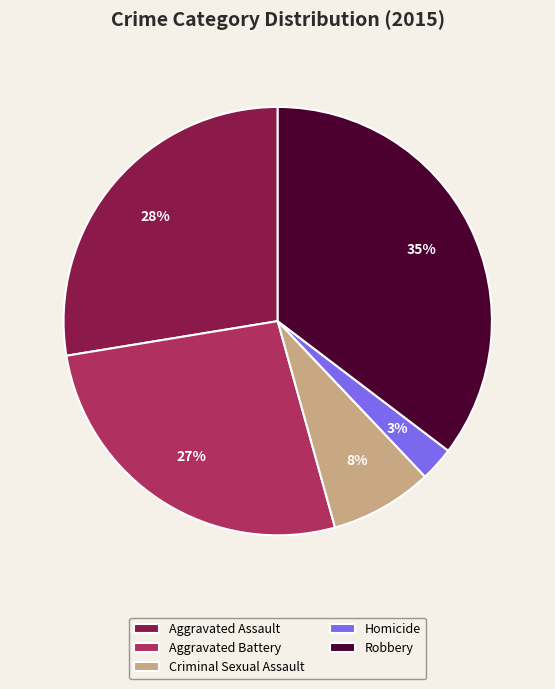

Which slice is the largest?

Robbery